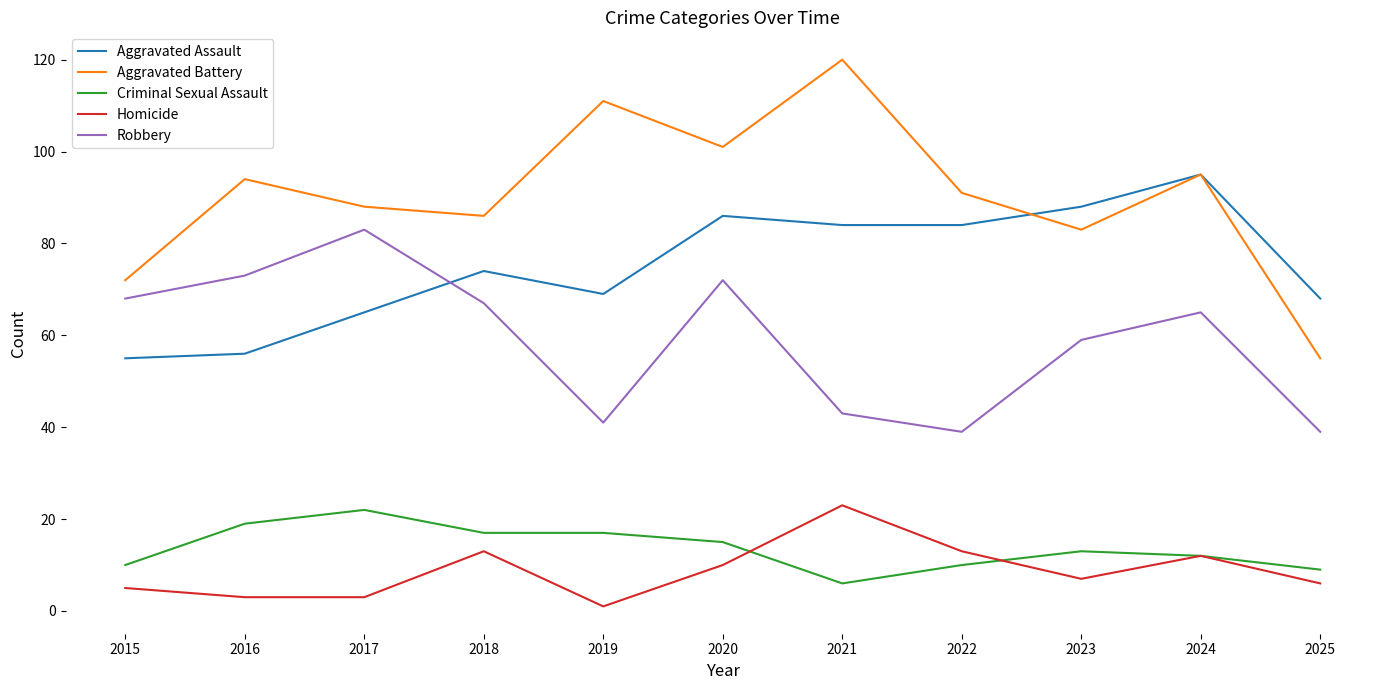

After their last crossing, which series has the higher values: Robbery or Aggravated Assault?

Aggravated Assault